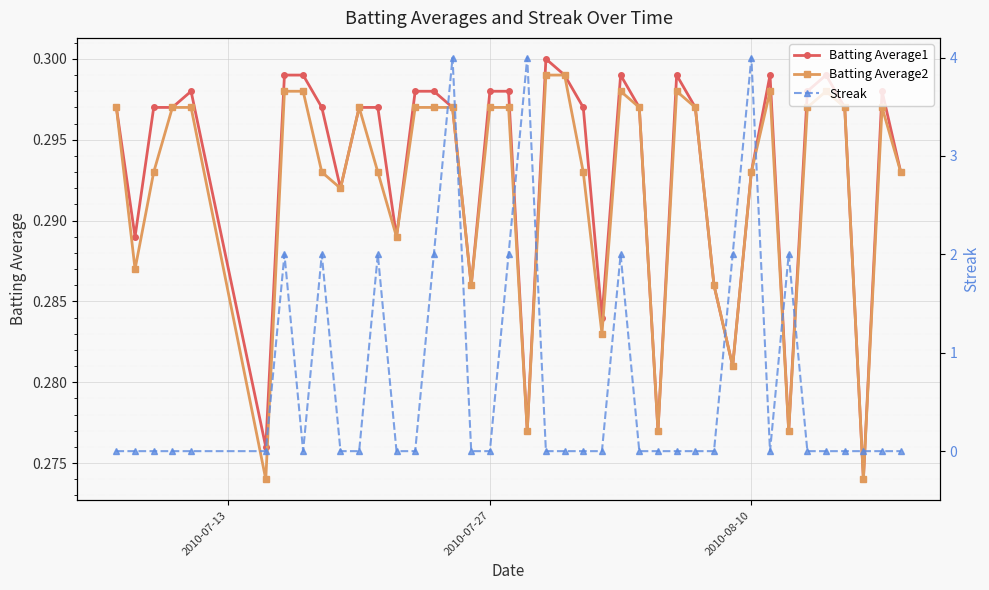

What is the value of the Batting Average2 point at the 11th from the left?

0.3